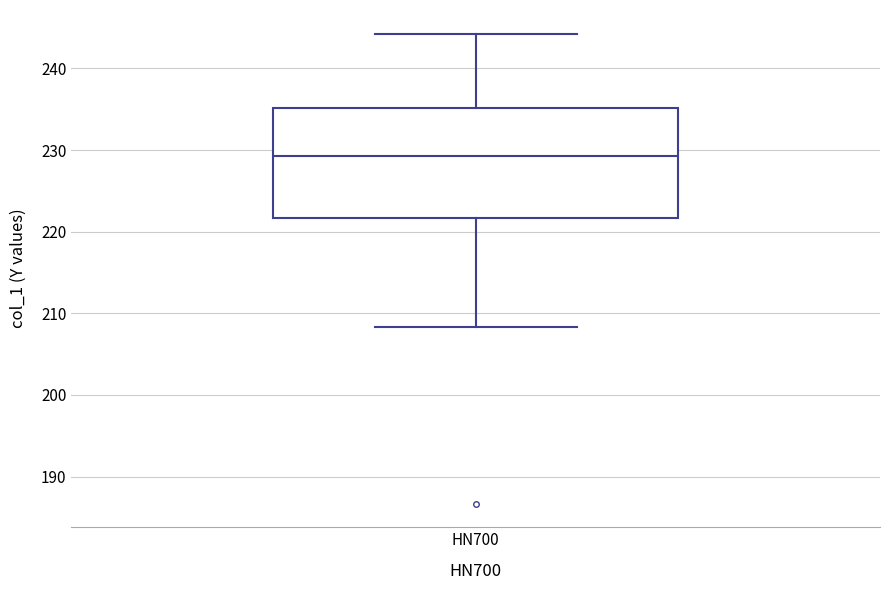

Read this box plot against the y-axis: the position of the median line, the range covered by the box, and the ends of both whiskers. The values are not printed on the chart, so give them approximately, as read against the axis.

median 229, box 222 to 235, whiskers 208 to 244